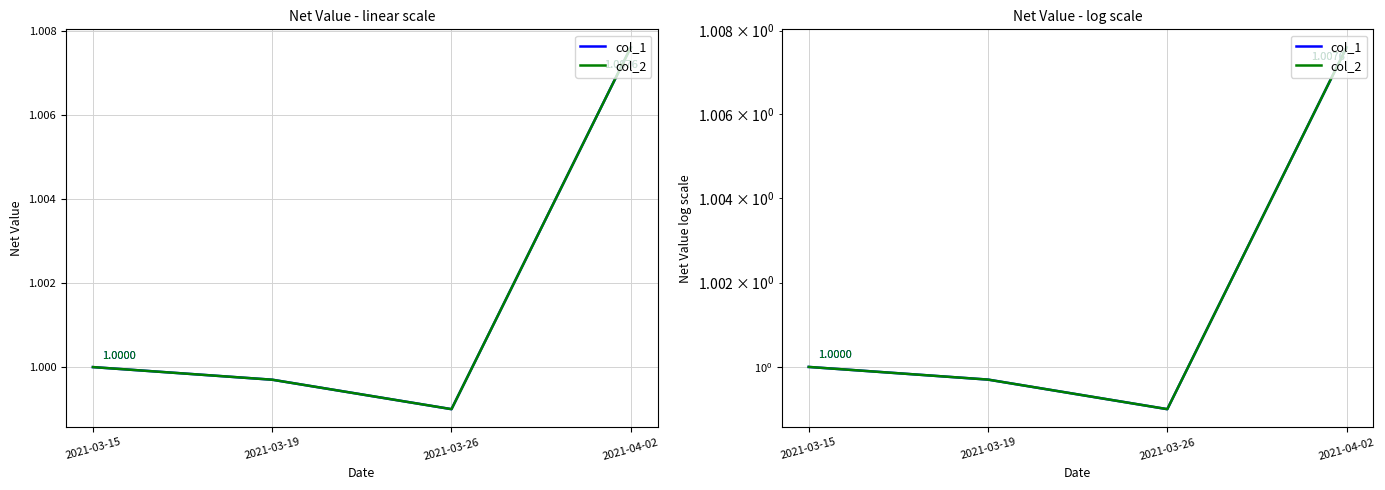

What is the total value across all series at 2021-03-19?

2.0